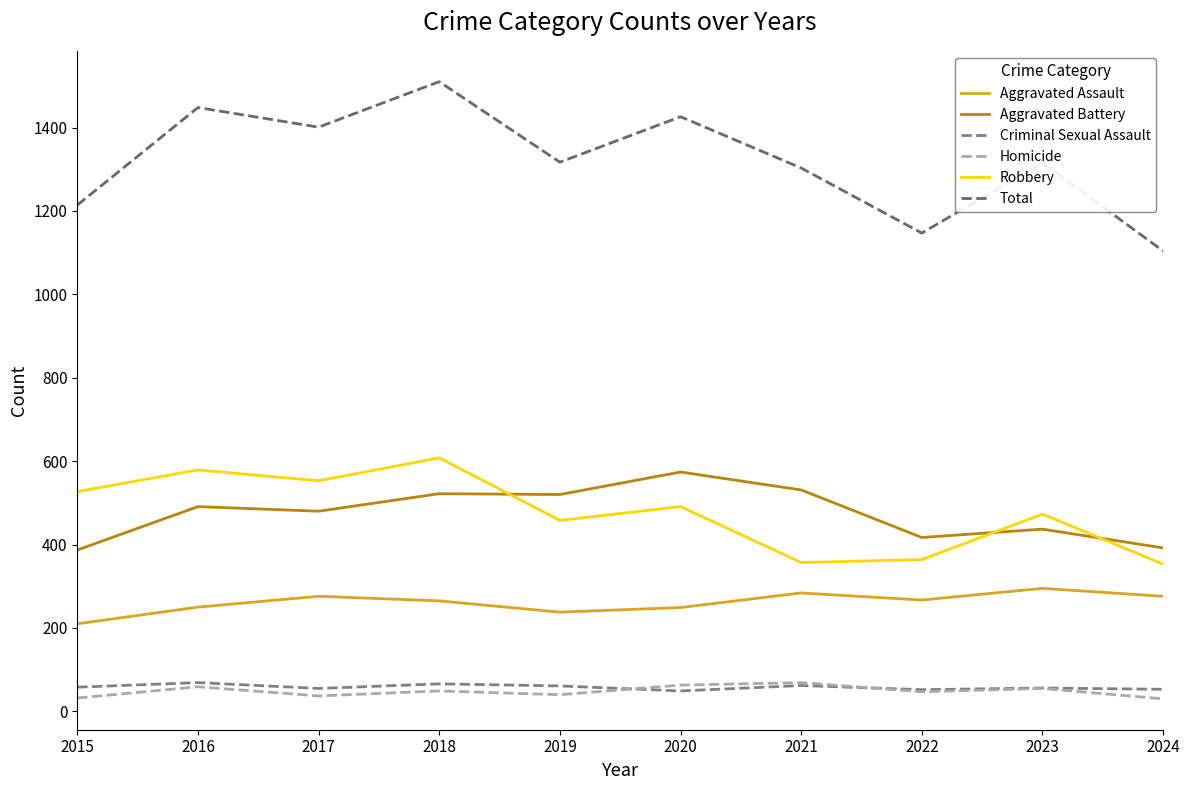

Between 2019 and 2022, which series saw the biggest shift?

Total